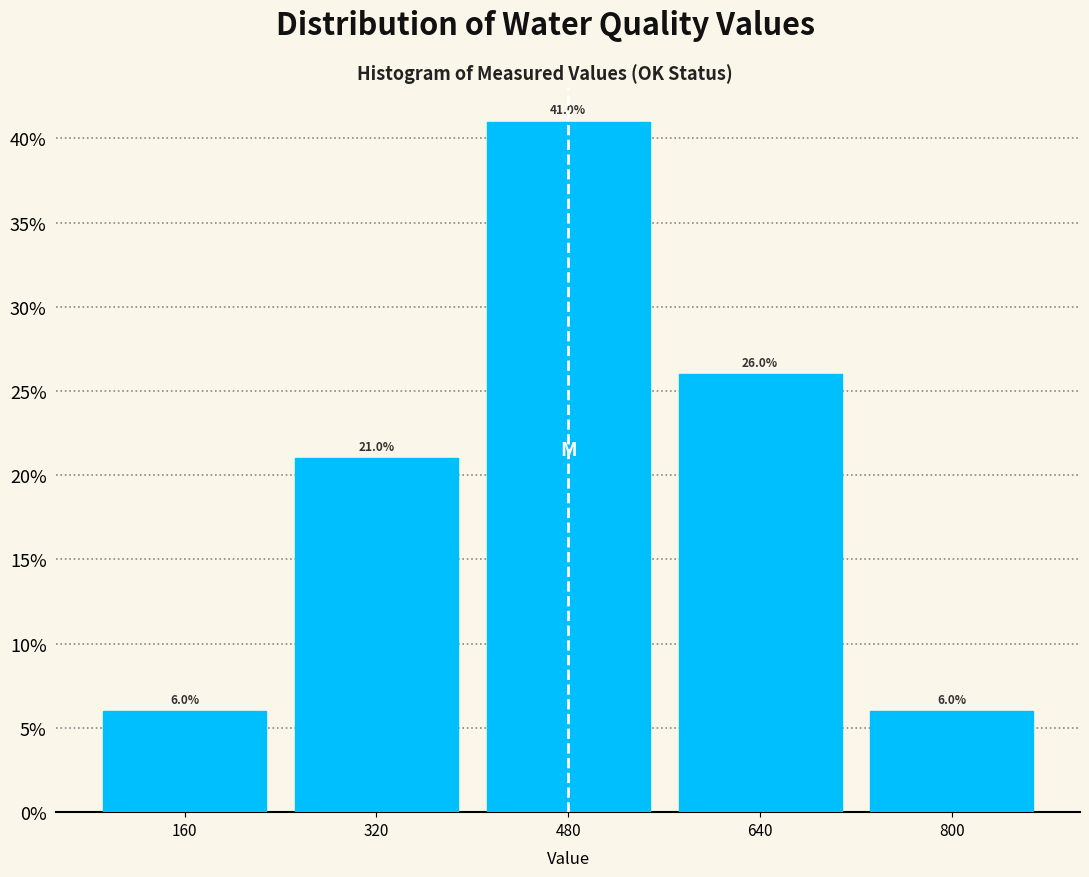

Which range on the x-axis has the tallest bar?

400 to 560